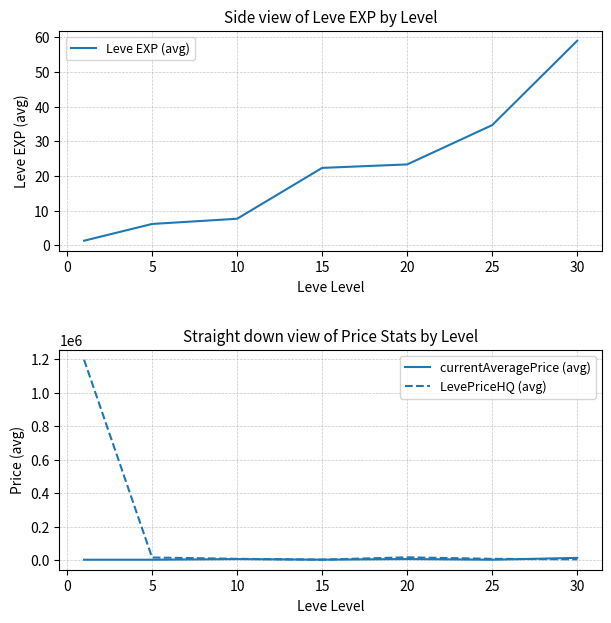

What are all the series names shown in the legend?

Leve EXP (avg), currentAveragePrice (avg), LevePriceHQ (avg)